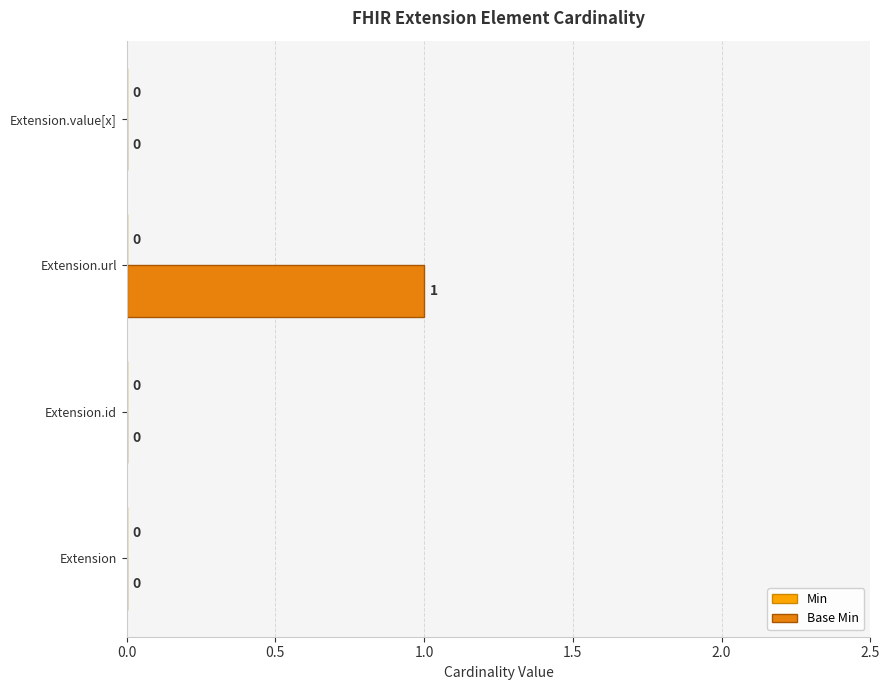

What is the change in value from Extension to Extension.url?

+1